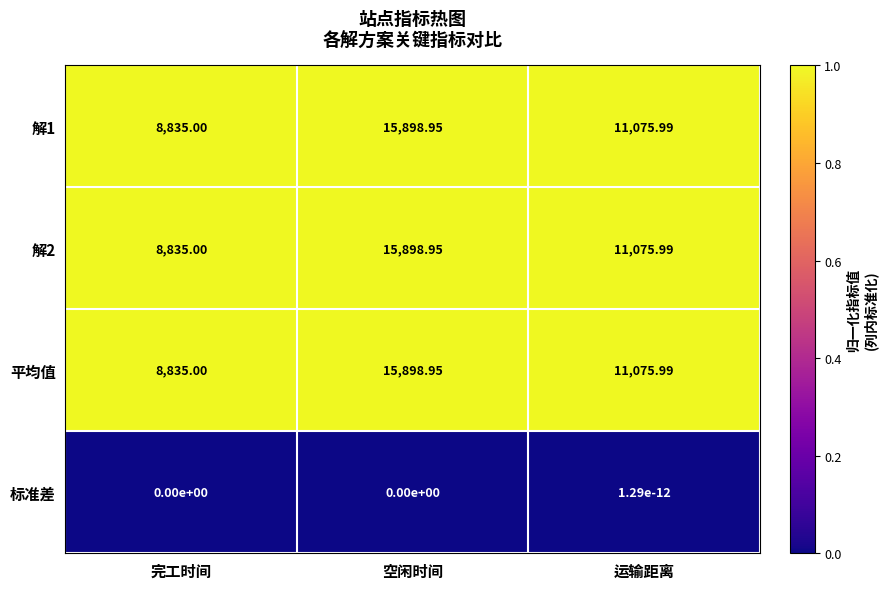

At which category is the sum across all series the highest?

空闲时间